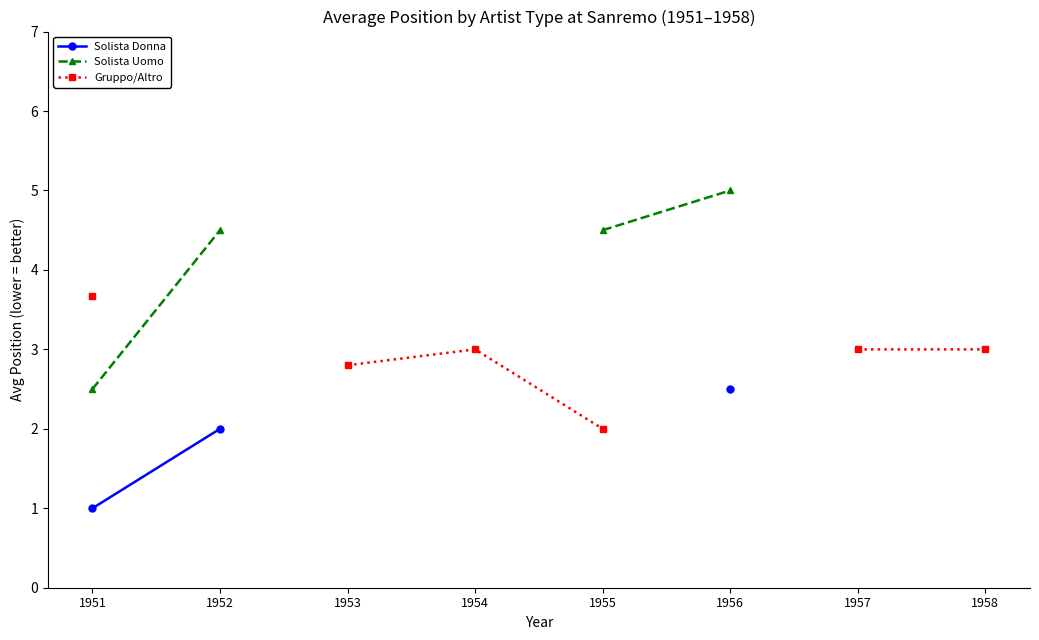

Which category has the highest value across all series?

1956